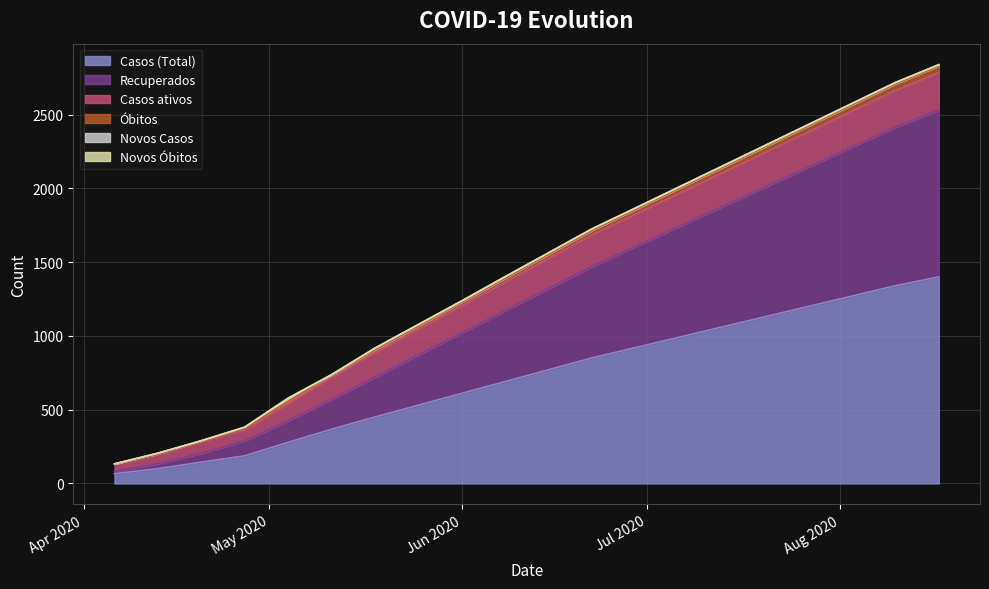

What is the lowest value of the Casos (Total) series?

66